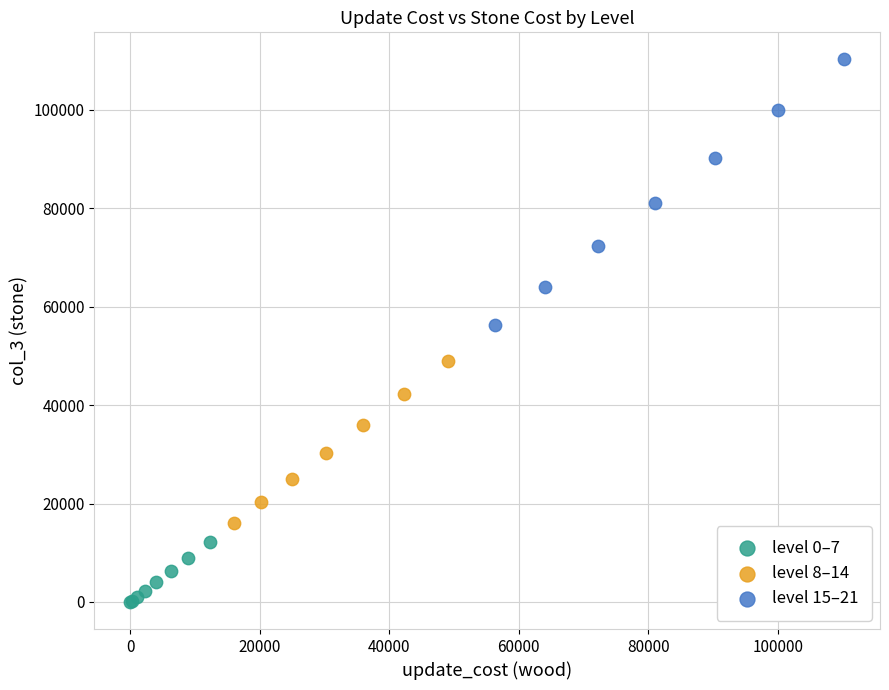

Which series has the largest Y range (max minus min)?

level 15–21